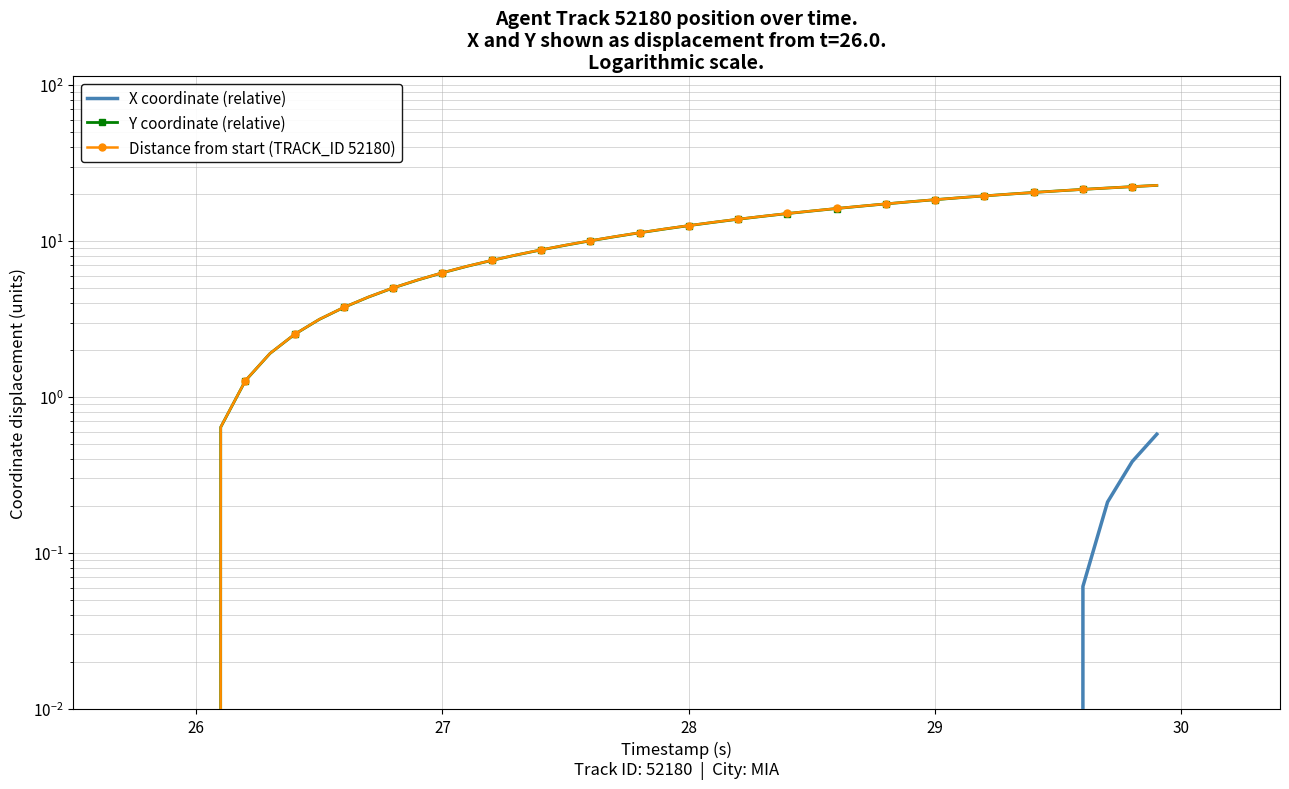

Reading right to left, extract all data points from this chart.

X coordinate (relative): 0.6	0.4	0.2	0.1	-0.1	-0.2	-0.3	-0.4	-0.5	-0.6	-0.6	-0.7	-0.7	-0.7	-0.7	-0.7	-0.7	-0.7	-0.7	-0.6	-0.6	-0.6	-0.6	-0.5	-0.5	-0.5	-0.4	-0.4	-0.4	-0.3	-0.3	-0.2	-0.2	-0.2	-0.1	-0.1	-0.1	-0.1	-0.0	0.0
Y coordinate (relative): 22.7	22.3	21.8	21.4	20.9	20.5	20.0	19.5	18.9	18.4	17.8	17.3	16.7	16.1	15.6	15.0	14.4	13.8	13.2	12.5	11.9	11.3	10.7	10.0	9.4	8.8	8.1	7.5	6.9	6.2	5.6	5.0	4.4	3.8	3.1	2.5	1.9	1.3	0.6	0.0
Distance from start (TRACK_ID 52180): 22.7	22.3	21.9	21.4	20.9	20.5	20.0	19.5	18.9	18.4	17.9	17.3	16.7	16.2	15.6	15.0	14.4	13.8	13.2	12.6	11.9	11.3	10.7	10.0	9.4	8.8	8.1	7.5	6.9	6.3	5.6	5.0	4.4	3.8	3.1	2.5	1.9	1.3	0.6	0.0